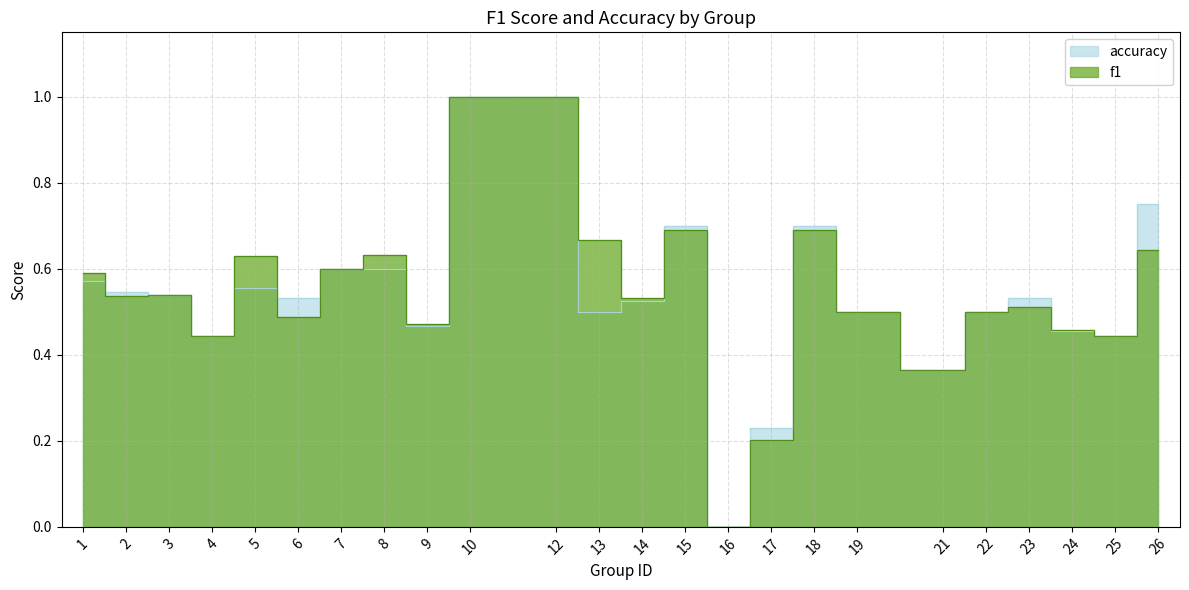

Which series has the widest spread of values?

f1